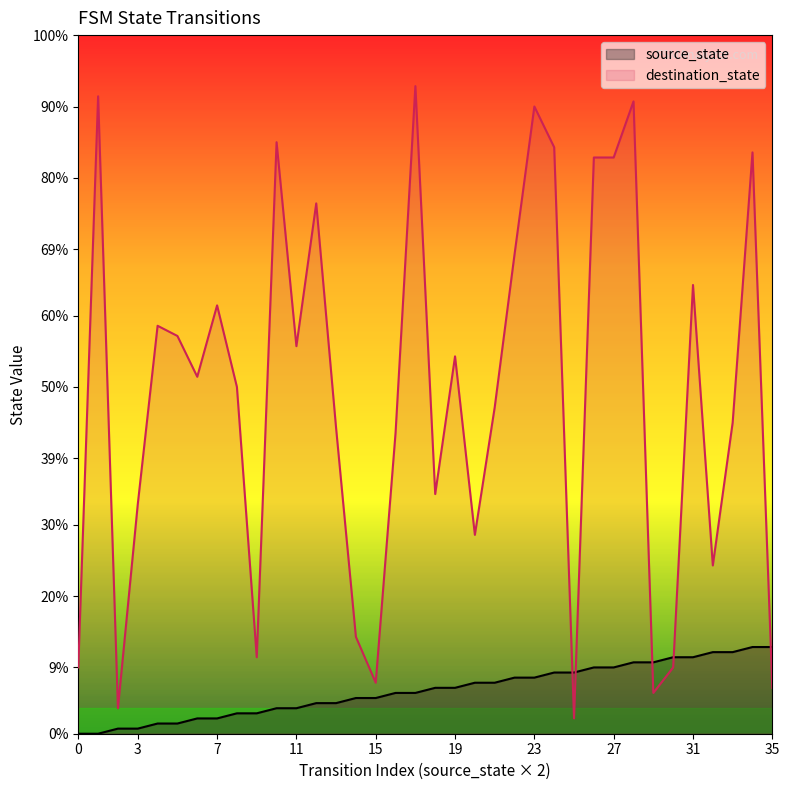

What is the sum of all source_state values?

306